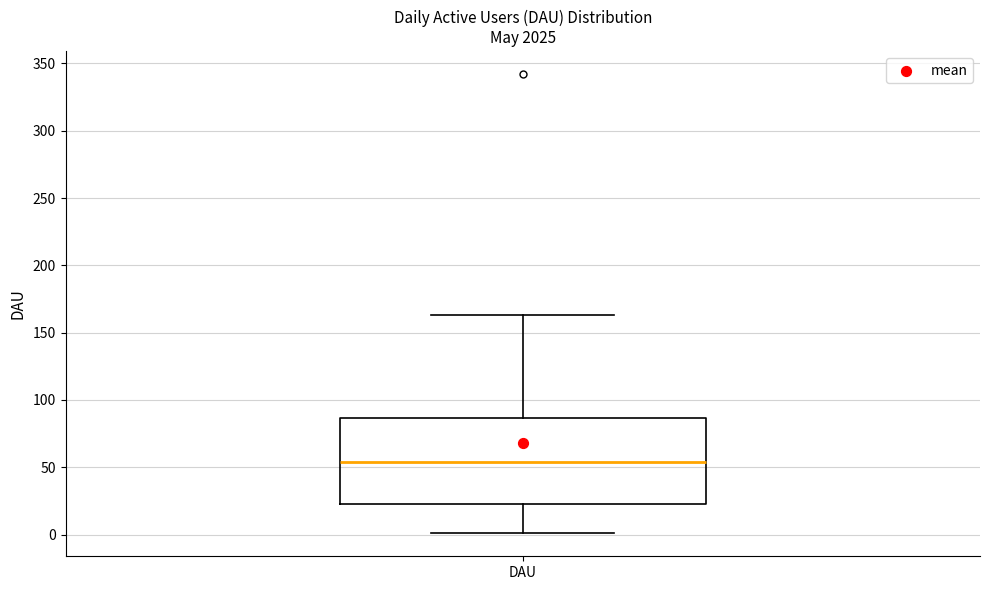

Read this box plot against the y-axis: the position of the median line, the range covered by the box, and the ends of both whiskers. The values are not printed on the chart, so give them approximately, as read against the axis.

median 55, box 25 to 85, whiskers 0 to 165